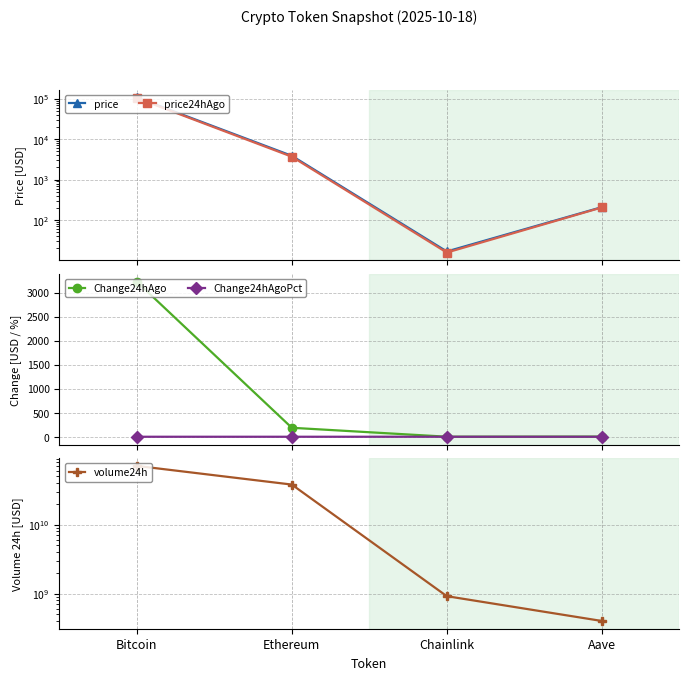

The value of price at Chainlink is 16.8. True or false?

True